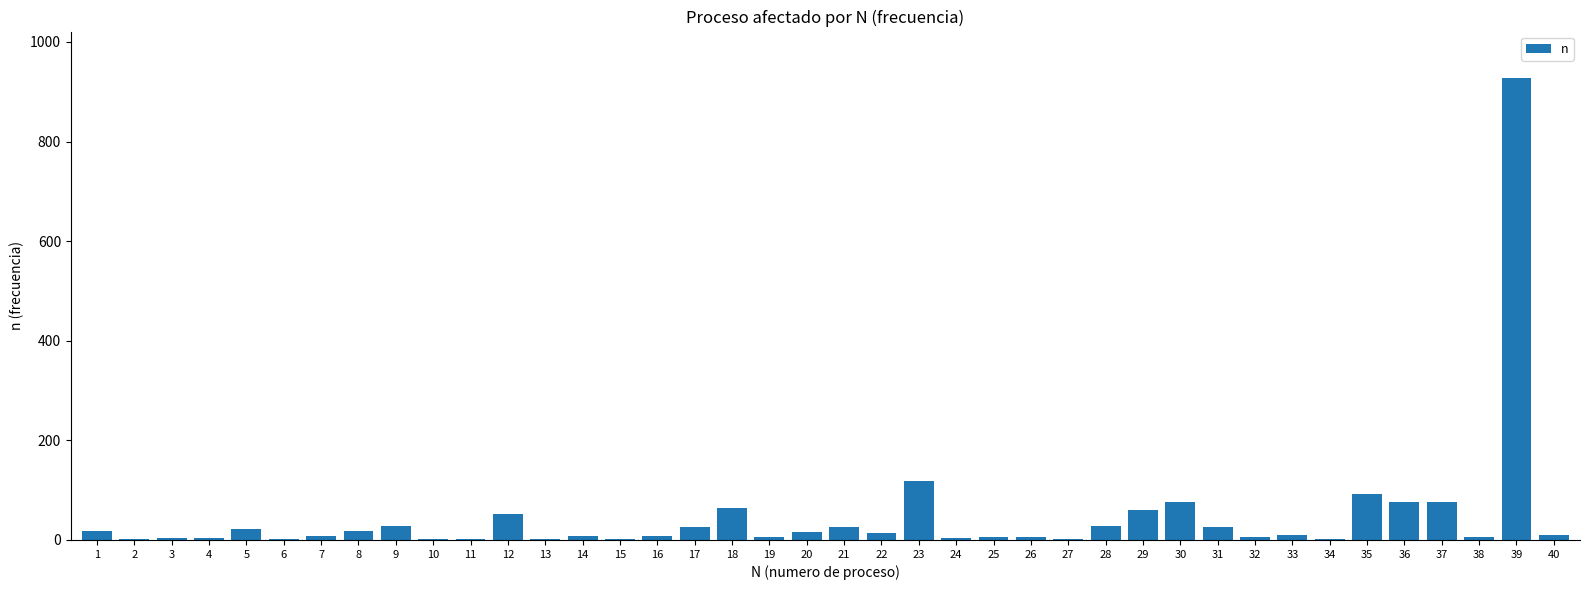

What is the maximum value shown in the chart?

928